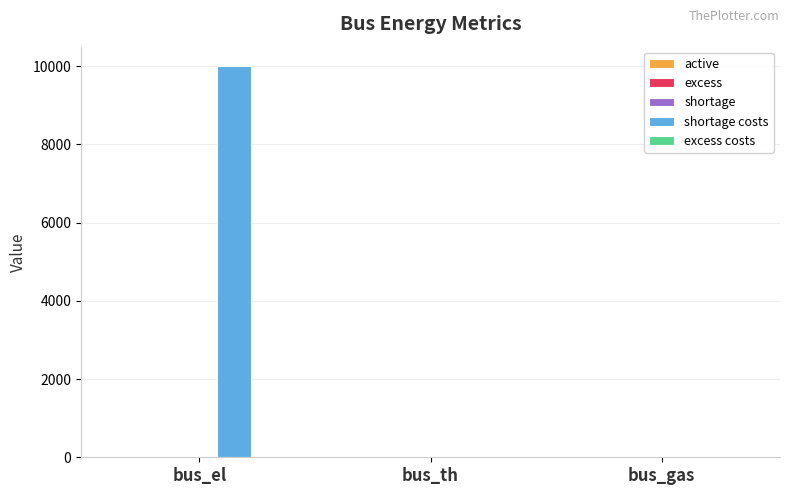

At which category is the sum across all series the highest?

bus_el